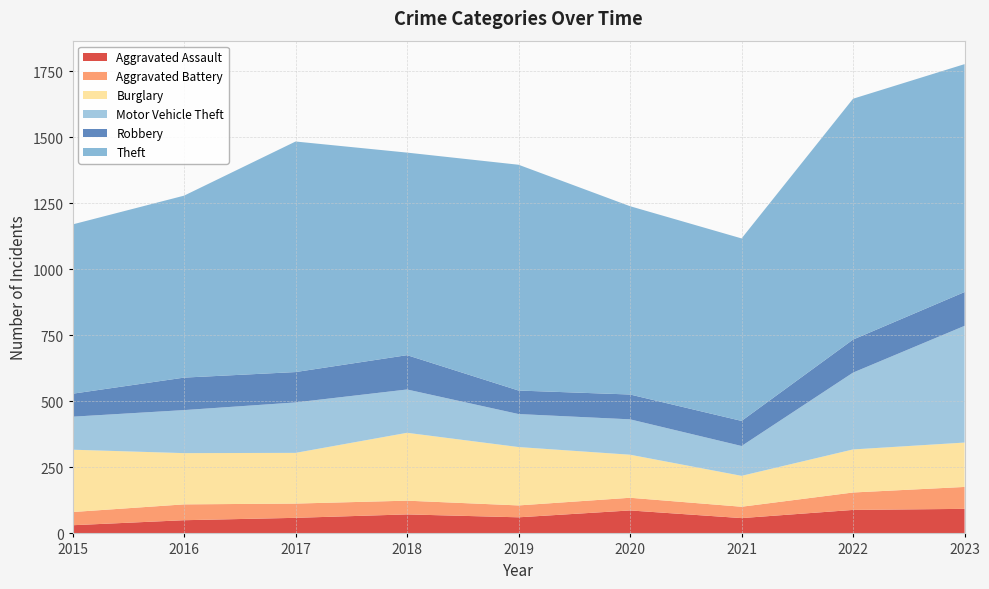

Reading left to right, list all the values displayed in this chart.

Aggravated Assault: 2015=31	2016=50	2017=59	2018=72	2019=61	2020=87	2021=58	2022=89	2023=93
Aggravated Battery: 2015=50	2016=60	2017=54	2018=52	2019=45	2020=48	2021=43	2022=66	2023=83
Burglary: 2015=236	2016=194	2017=192	2018=257	2019=221	2020=163	2021=117	2022=163	2023=168
Motor Vehicle Theft: 2015=125	2016=163	2017=191	2018=164	2019=125	2020=134	2021=113	2022=291	2023=442
Robbery: 2015=87	2016=123	2017=115	2018=130	2019=89	2020=94	2021=95	2022=125	2023=128
Theft: 2015=641	2016=689	2017=873	2018=767	2019=855	2020=713	2021=691	2022=912	2023=863